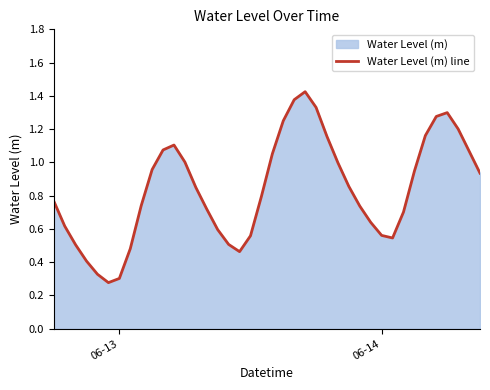

How many series are shown in this chart?

1